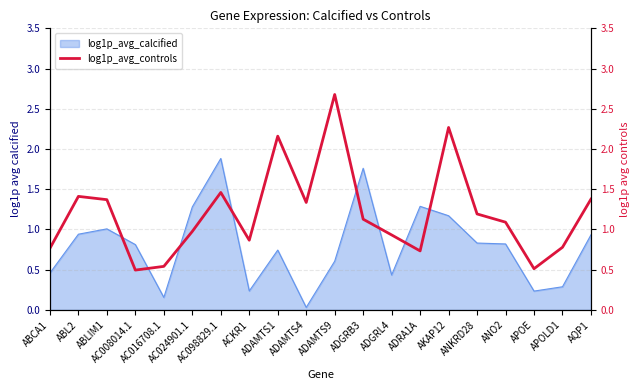

The chart shows a value of 1.1 at ADGRB3. True or false?

True